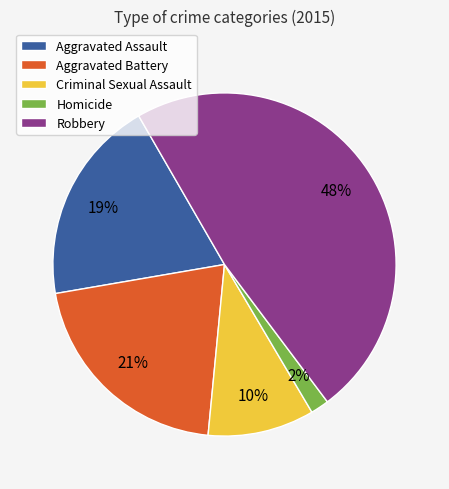

What percentage is the Robbery slice, to the nearest percent?

48%